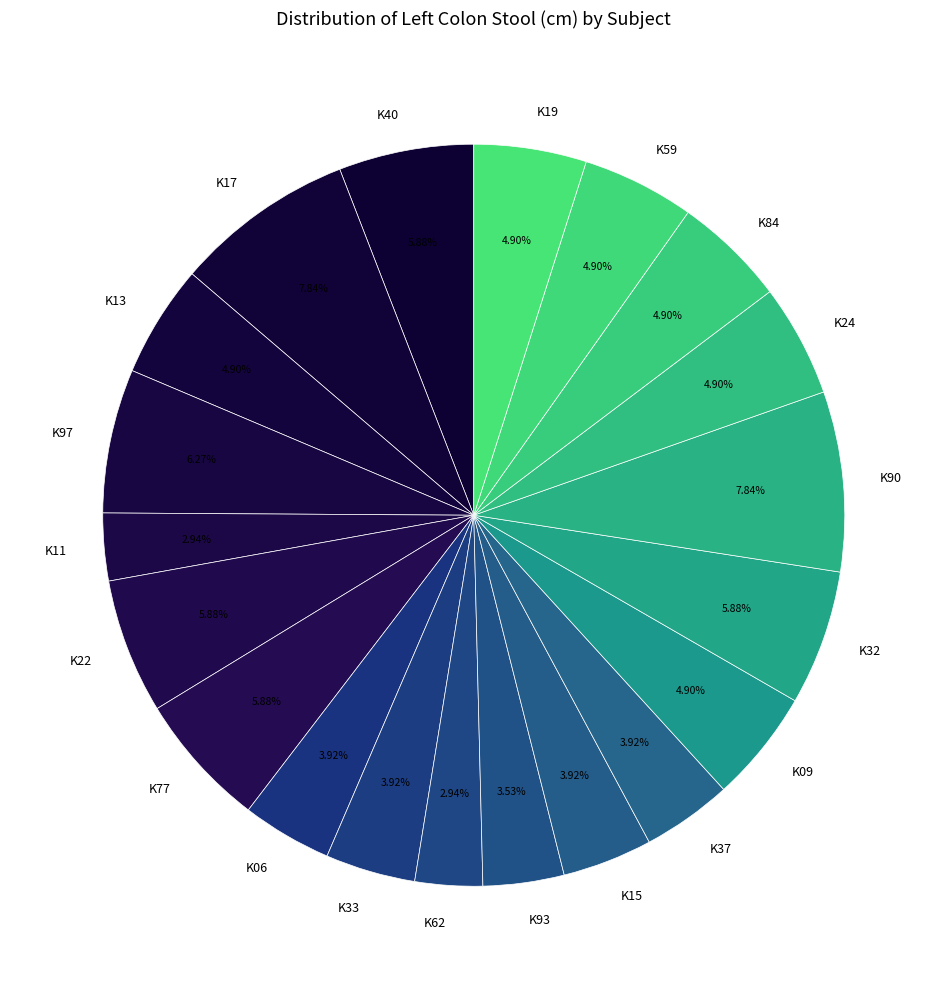

What is the total percentage of K24 and K62?

7.8%